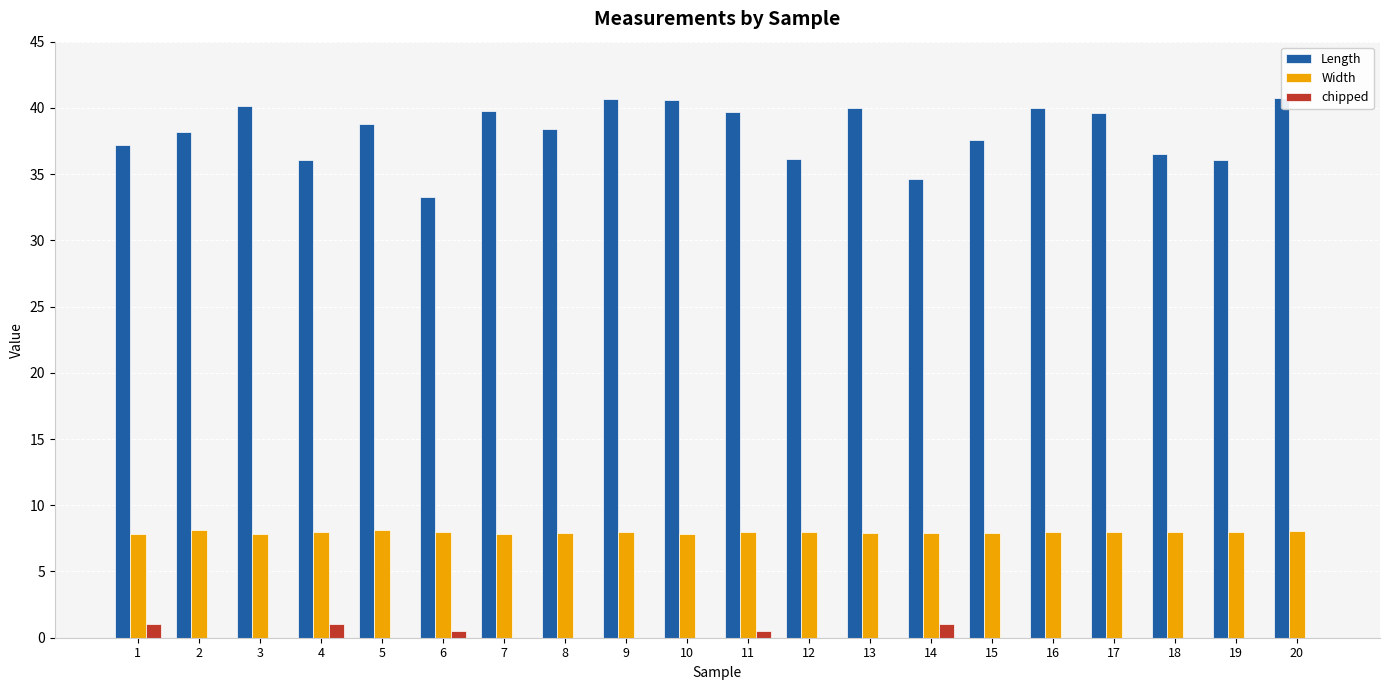

What is the sum of all Length values?

764.3